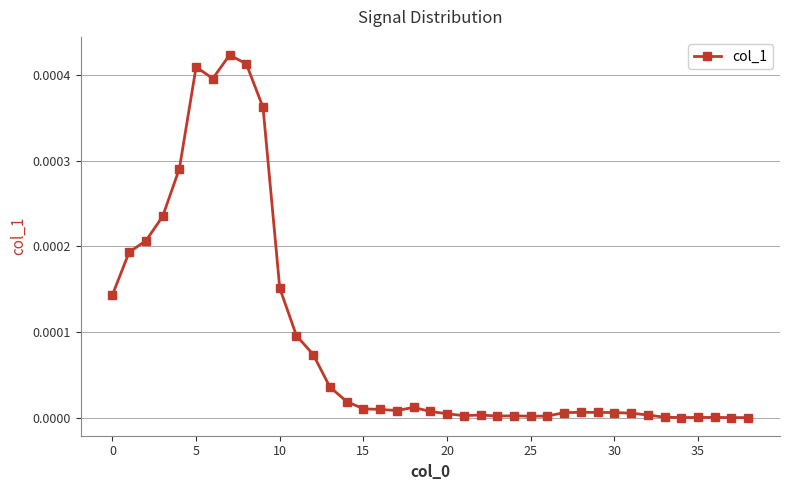

How many distinct data groups are displayed?

1